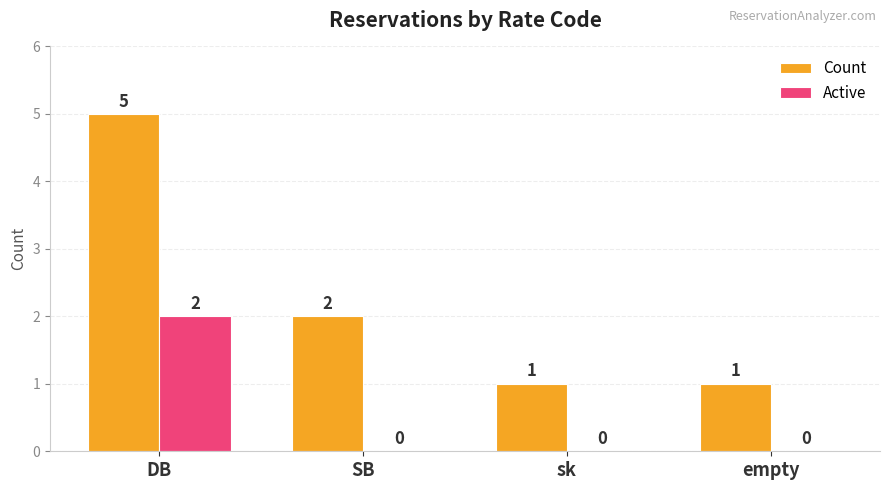

Which label corresponds to the largest value in the chart?

DB